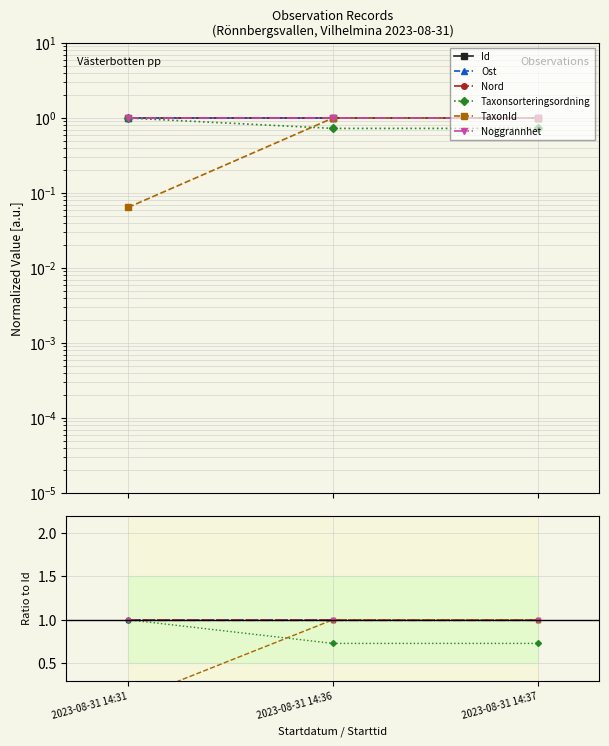

What is the greatest value displayed?

1.0